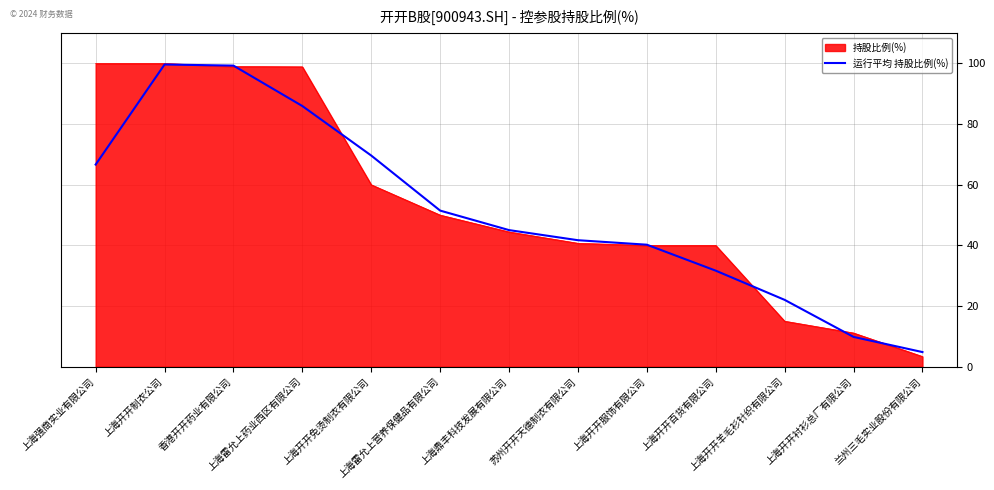

What is the highest value of the 运行平均 持股比例(%) series?

99.7